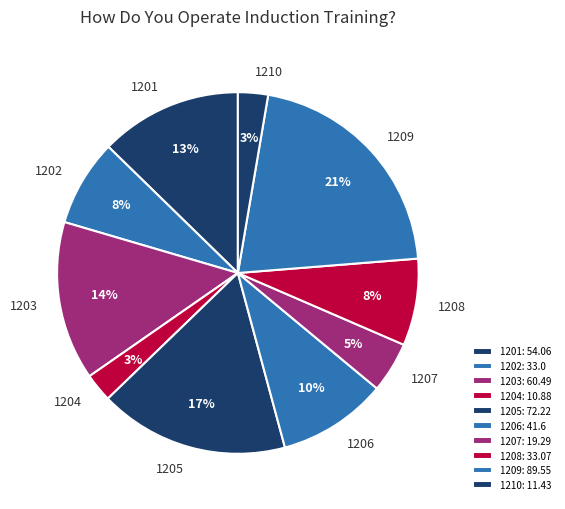

Is the sum of 1202 and 1207 greater than half?

No